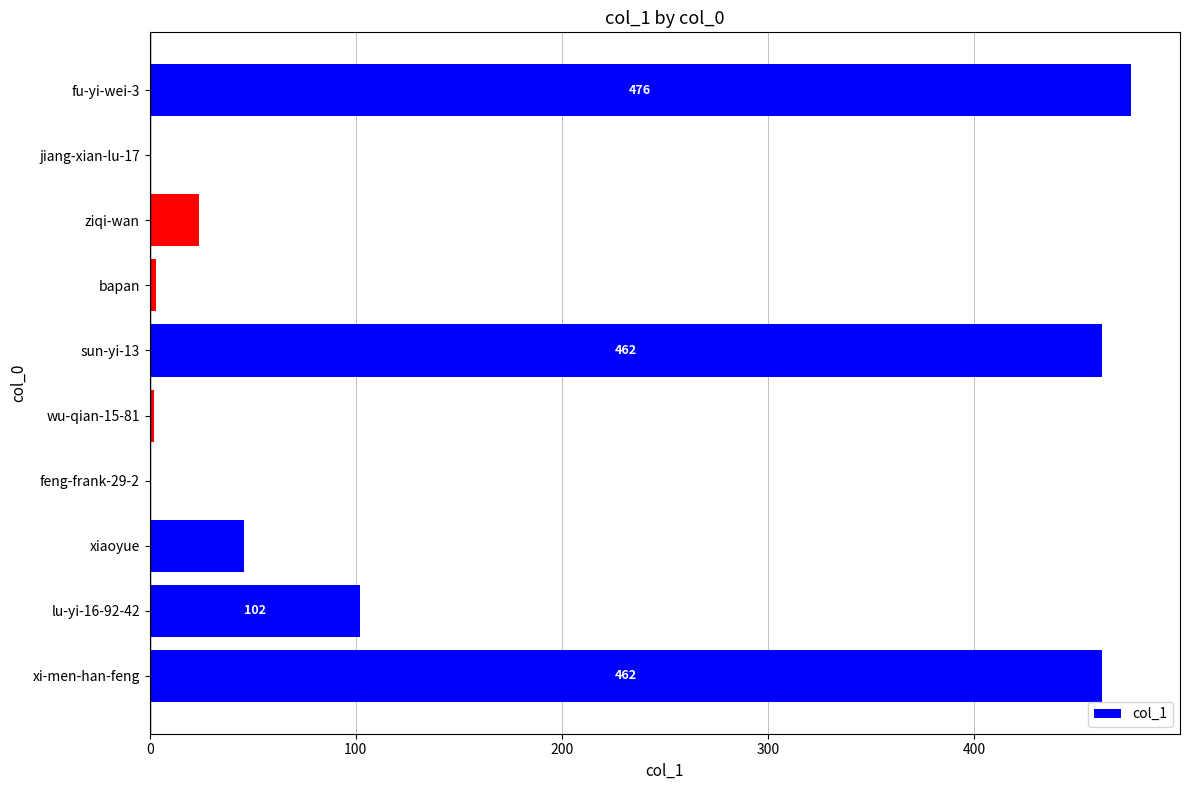

Which has a higher value, jiang-xian-lu-17 or fu-yi-wei-3?

fu-yi-wei-3